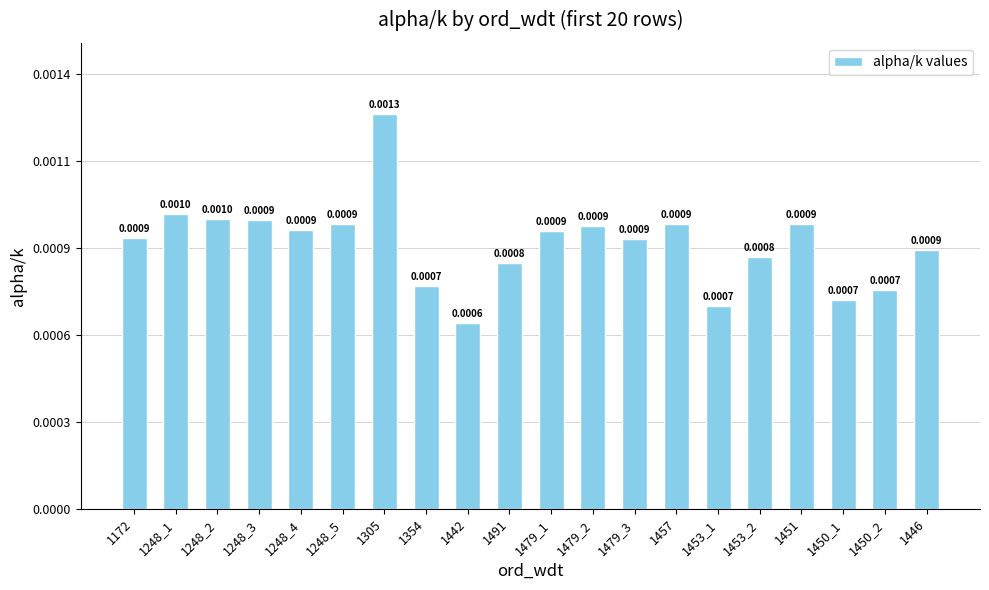

Does the chart contain any negative values?

No